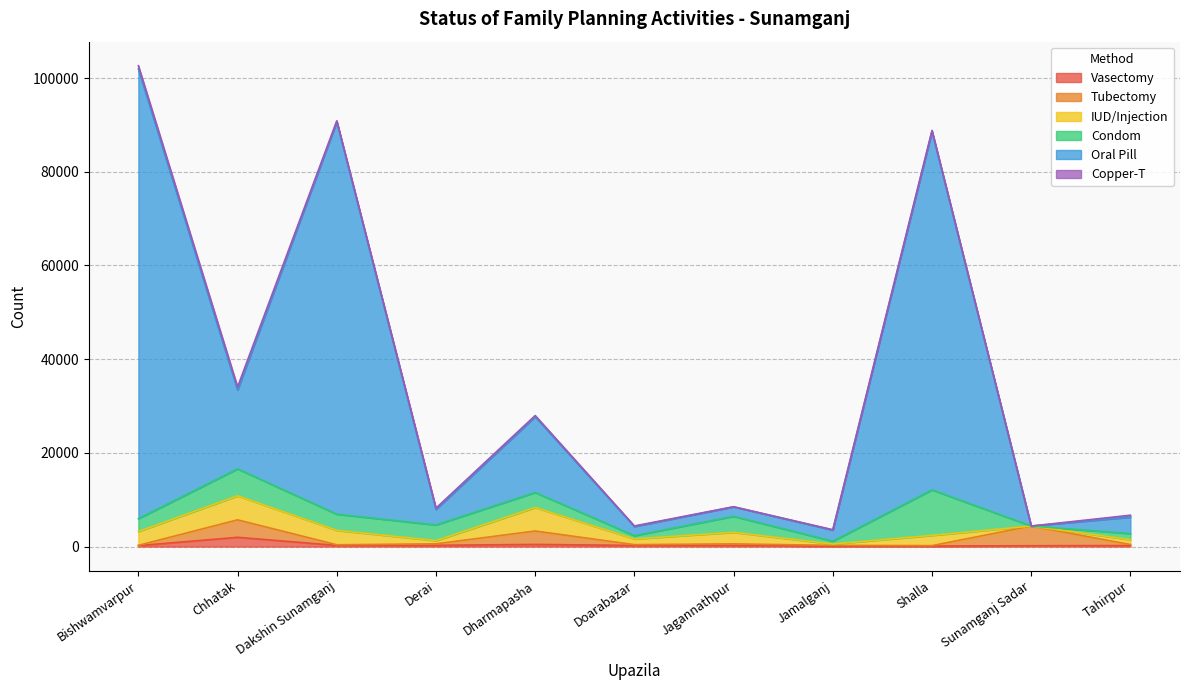

How many positive values does the IUD/Injection series have?

10